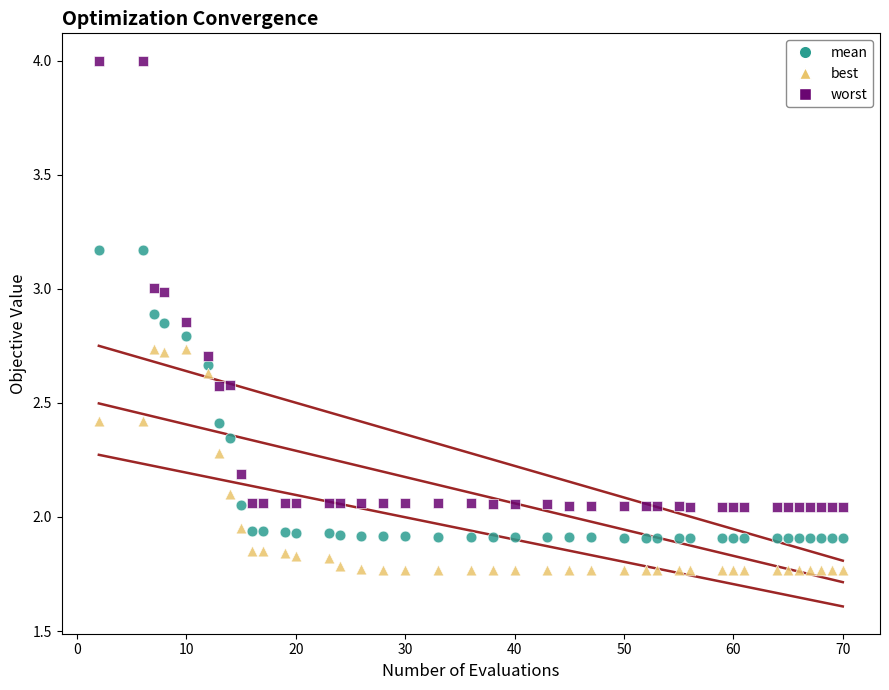

Which series contains the lowest Y value?

best